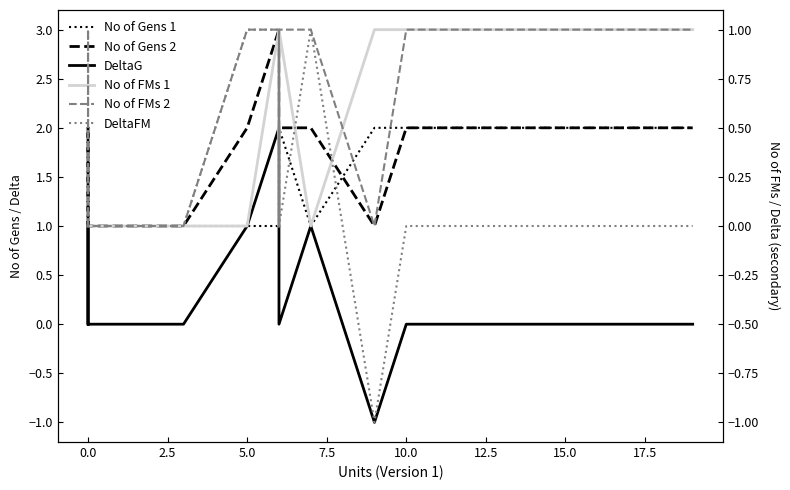

What is the value of the No of Gens 1 point at the 3rd from the left?

1